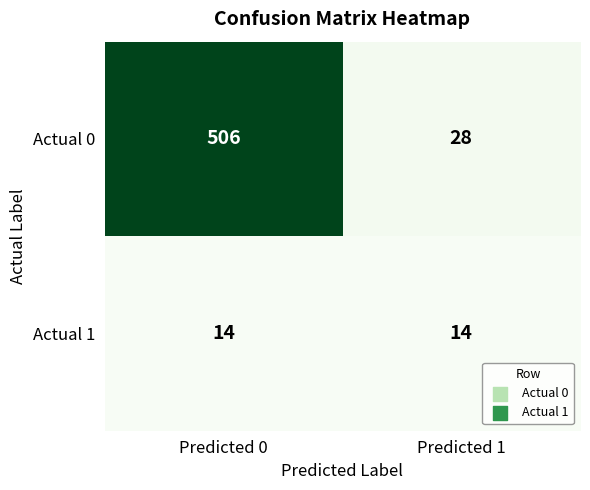

What is the average value of the Actual 0 series?

267